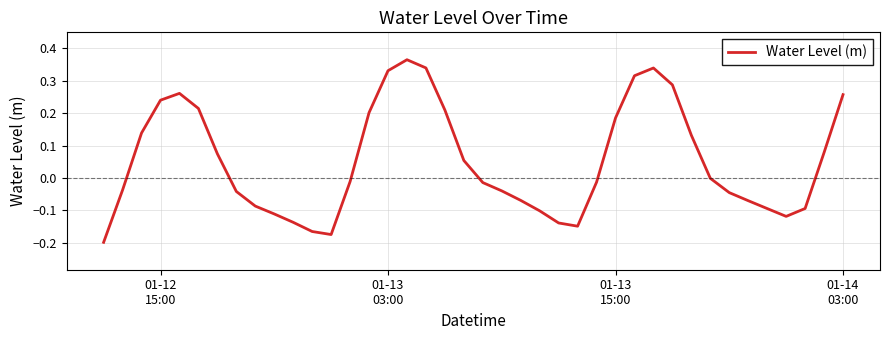

What is the difference between the maximum and minimum values?

0.6